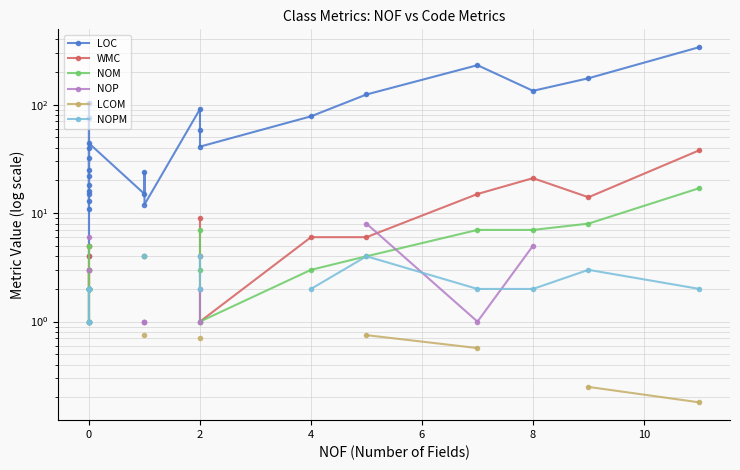

What is the sum of the WMC values at 11 and 4?

7.0